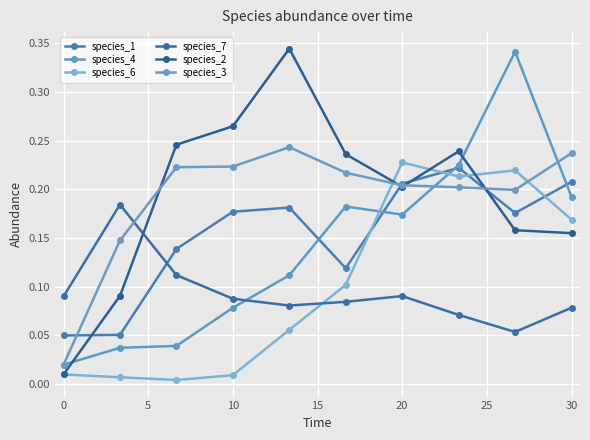

How many distinct data groups are displayed?

6